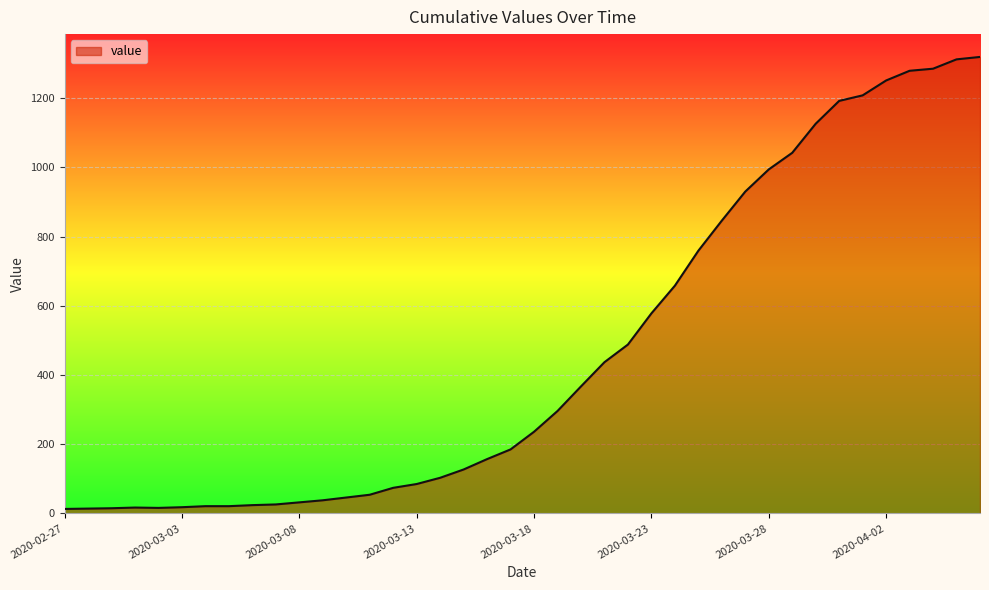

At which category does the chart reach its peak across all series?

2020-04-06